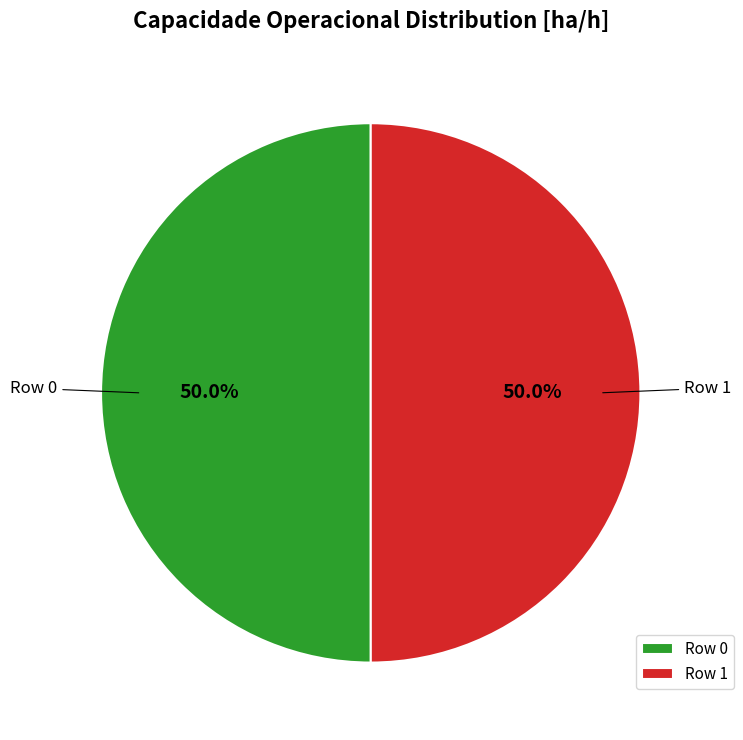

To the nearest percent, what portion does Row 0 represent?

50%